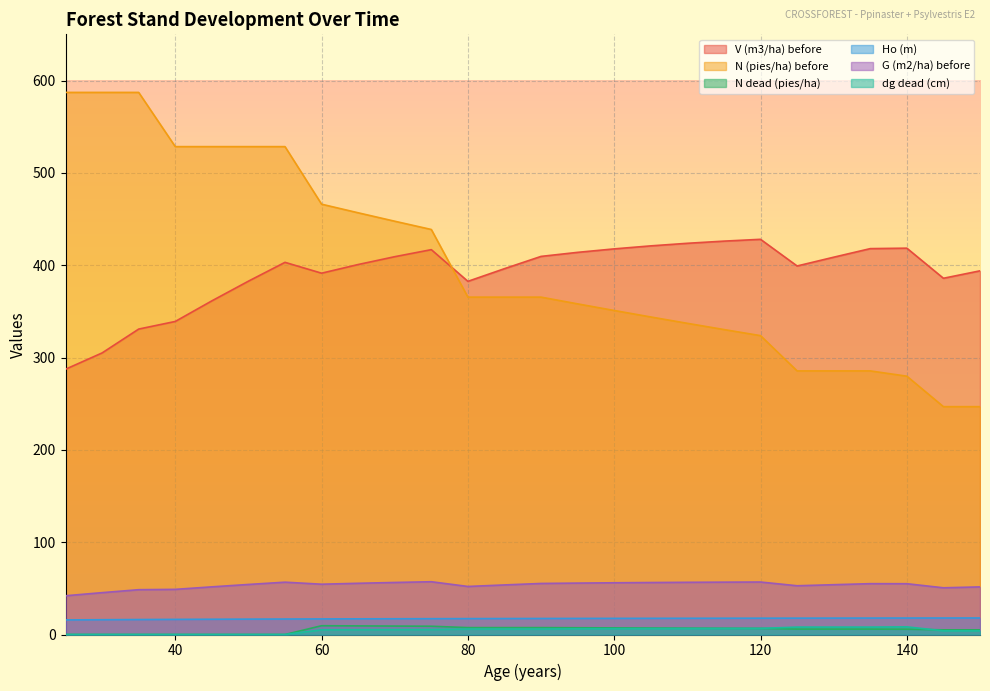

True or false: N (pies/ha) before and N dead (pies/ha) intersect in this chart.

False